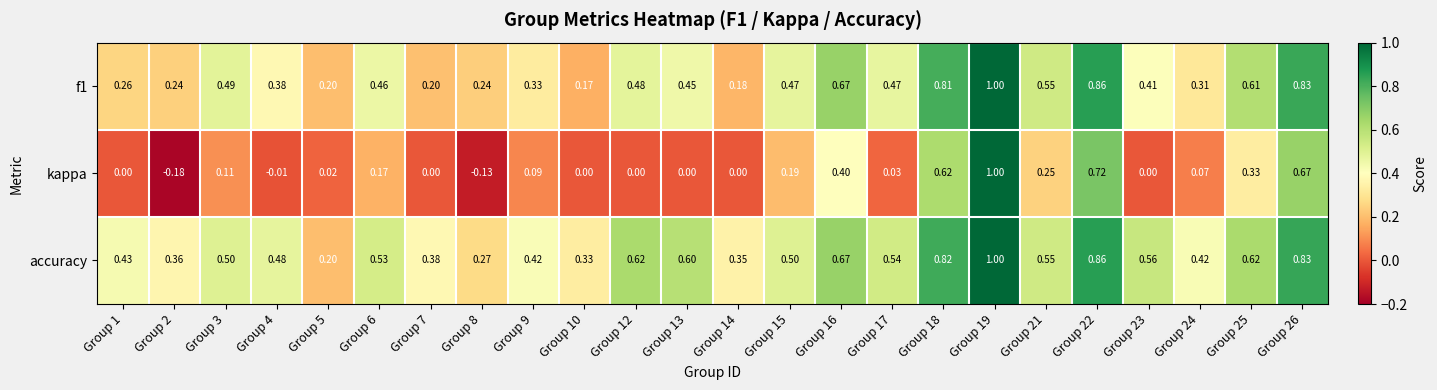

Between Group 13 and Group 26, which series saw the biggest shift?

kappa